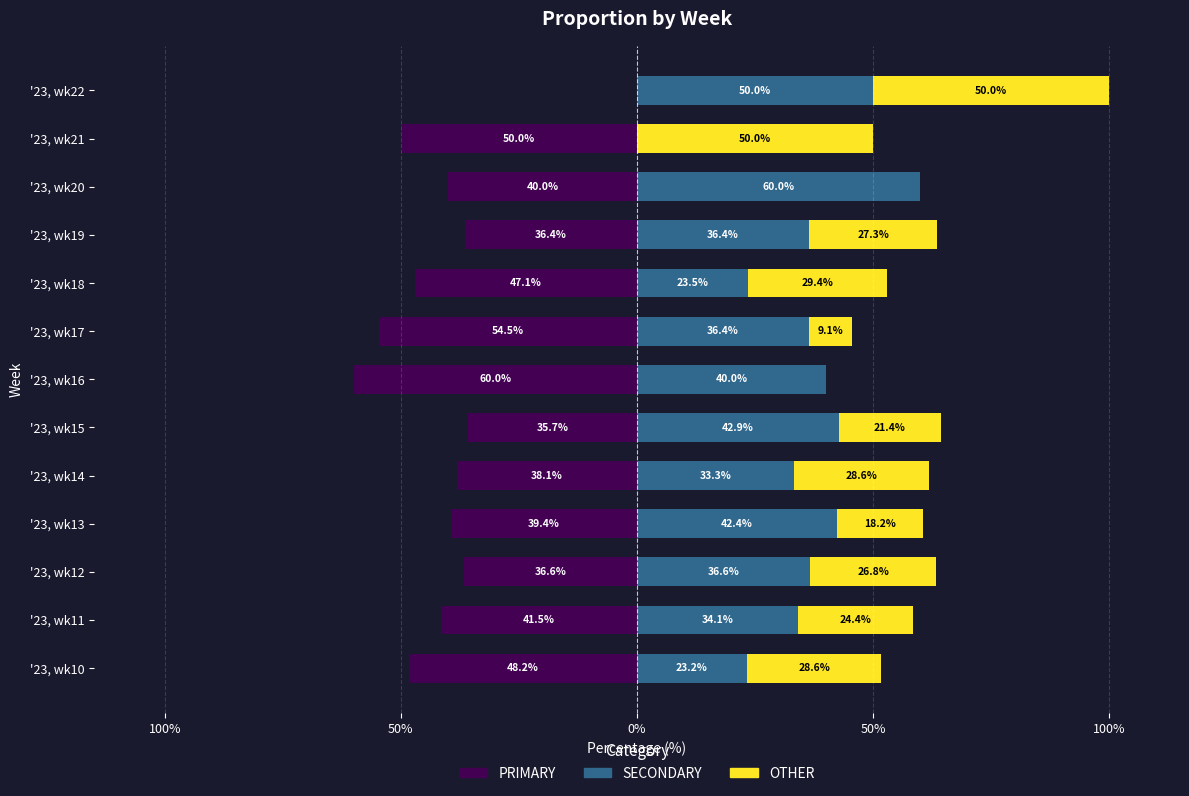

At how many categories does at least one series exceed 39?

6